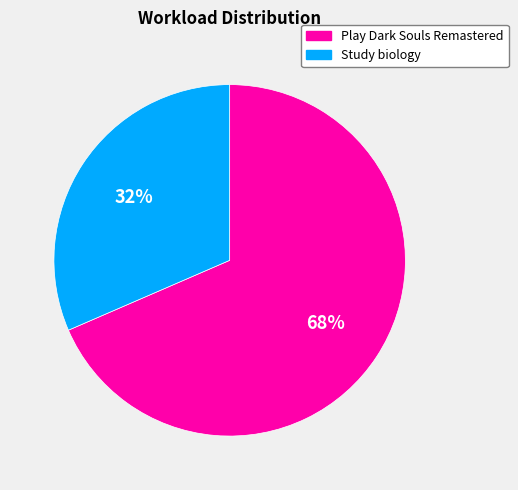

Rank the categories by value from lowest to highest.

Study biology, Play Dark Souls Remastered